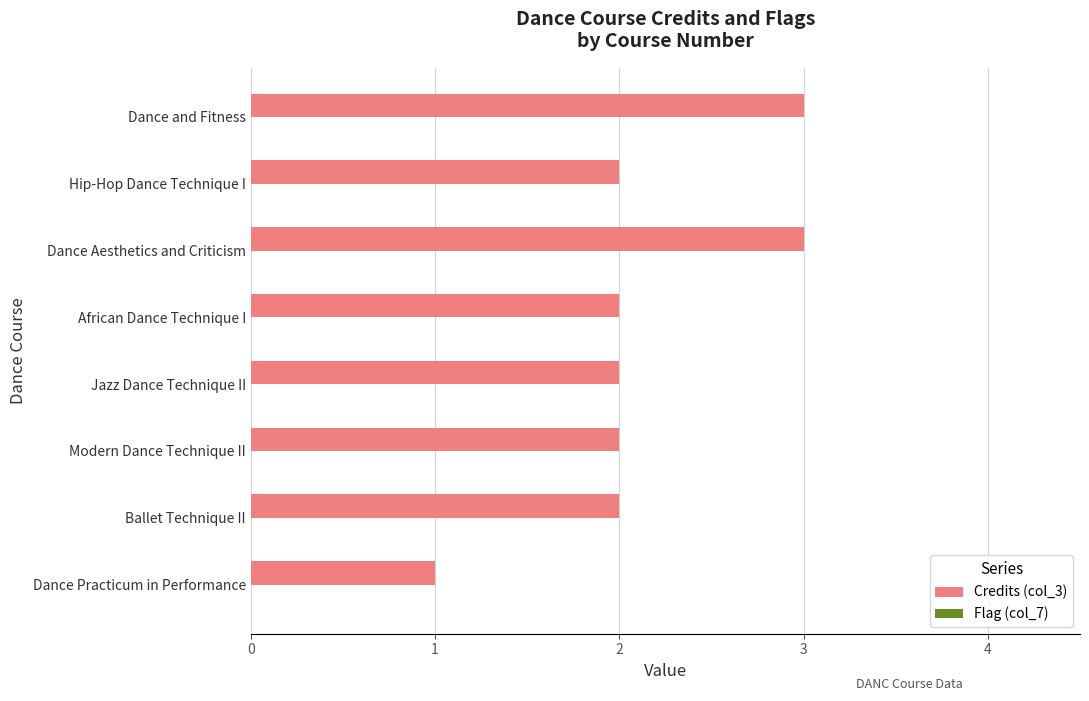

Reading top to bottom, extract all data points from this chart.

Dance and Fitness=3	Hip-Hop Dance Technique I=2	Dance Aesthetics and Criticism=3	African Dance Technique I=2	Jazz Dance Technique II=2	Modern Dance Technique II=2	Ballet Technique II=2	Dance Practicum in Performance=1